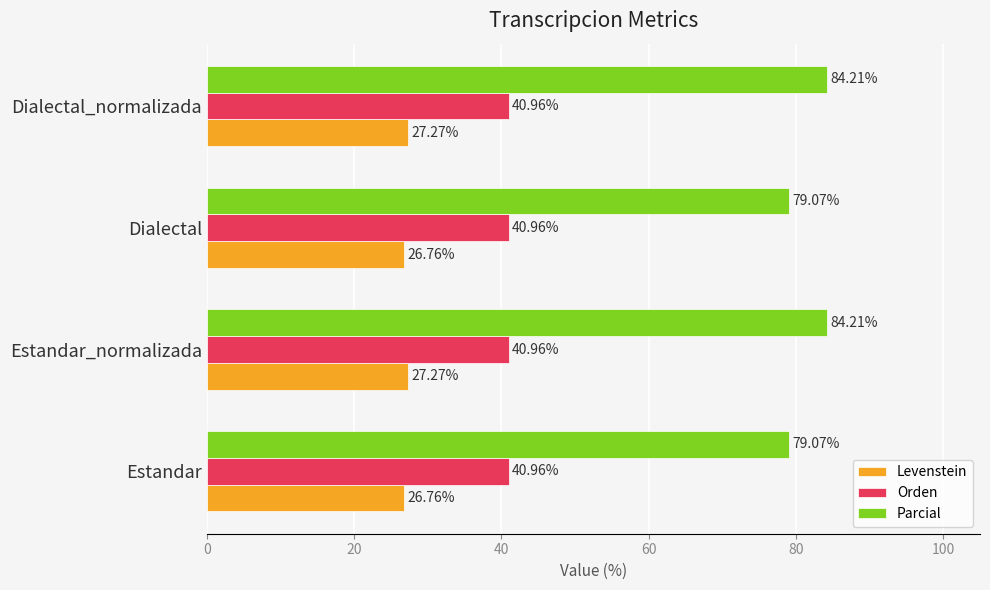

Which series changed the most between Estandar and Estandar_normalizada?

Parcial